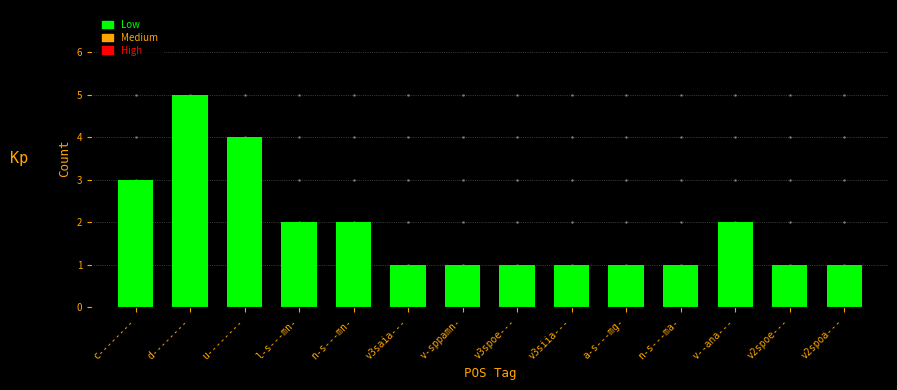

Which has a higher value, v3saia--- or v2spoa---?

v3saia---